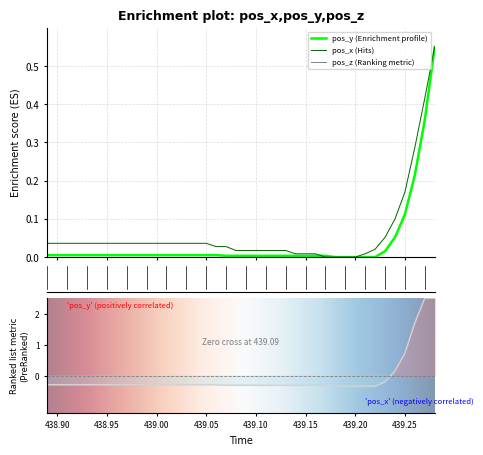

Reading left to right, extract all data points from this chart.

pos_x: 0.0	0.0	0.0	0.0	0.0	0.0	0.0	0.0	0.0	0.0	0.0	0.0	0.0	0.0	0.0	0.0	0.0	0.0	0.0	0.0	0.0	0.0	0.0	0.0	0.0	0.0	0.0	0.0	0.0	0.0	0.0	0.0	0.0	0.0	0.1	0.1	0.2	0.3	0.4	0.6
pos_y: 0.0	0.0	0.0	0.0	0.0	0.0	0.0	0.0	0.0	0.0	0.0	0.0	0.0	0.0	0.0	0.0	0.0	0.0	0.0	0.0	0.0	0.0	0.0	0.0	0.0	0.0	0.0	0.0	0.0	0.0	0.0	0.0	0.0	0.0	0.0	0.1	0.1	0.2	0.4	0.6